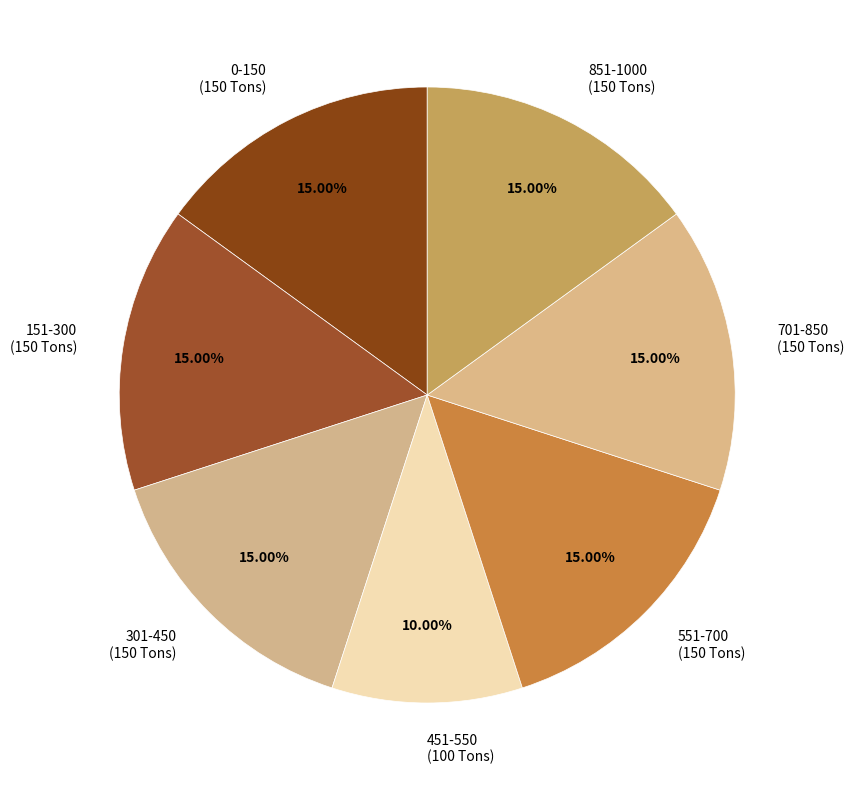

Which slice is the smallest?

451-550